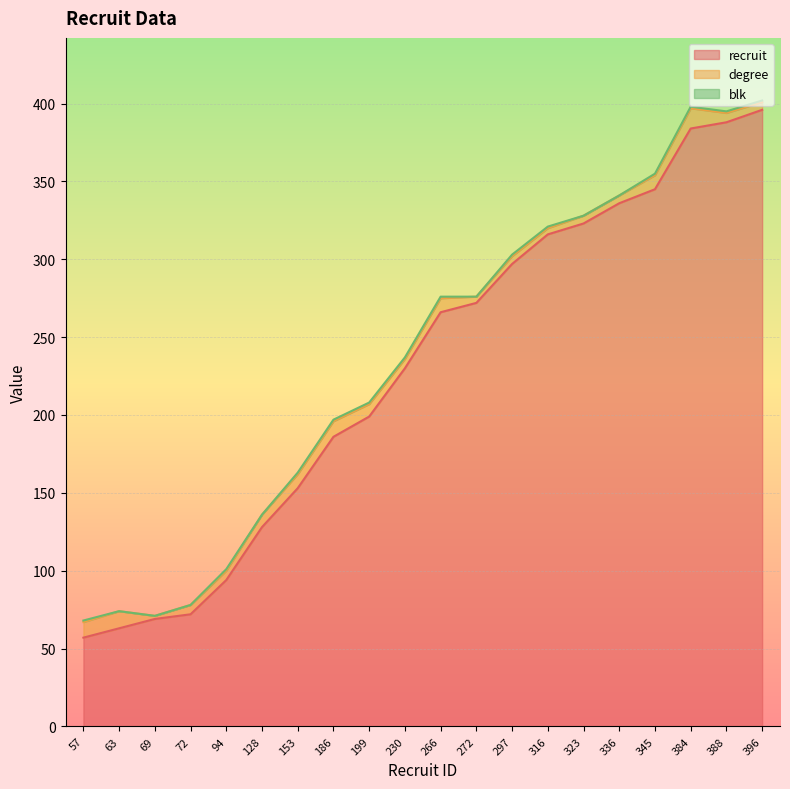

True or false: recruit and blk intersect in this chart.

False